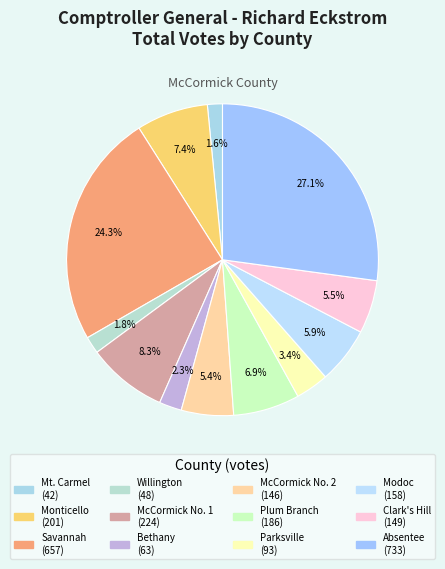

How many slices are in this pie chart?

12